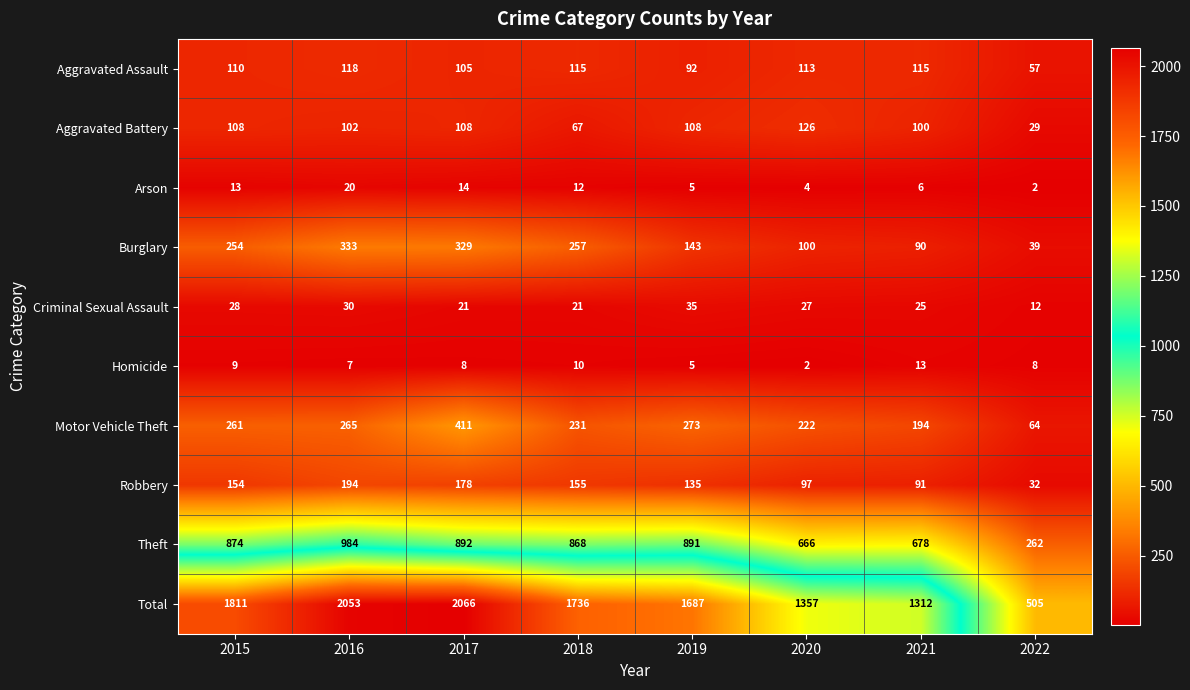

How many data points does each series have?

8